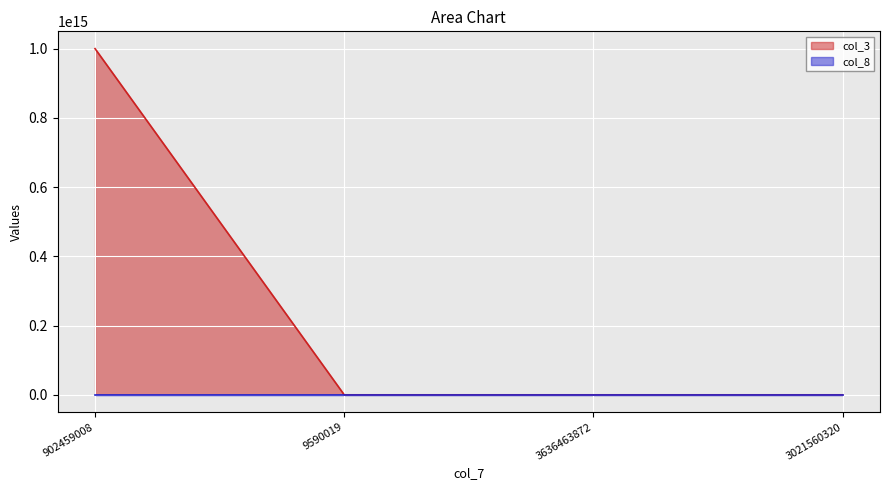

Is it true that col_8 equals 9646 at 3636463872?

True